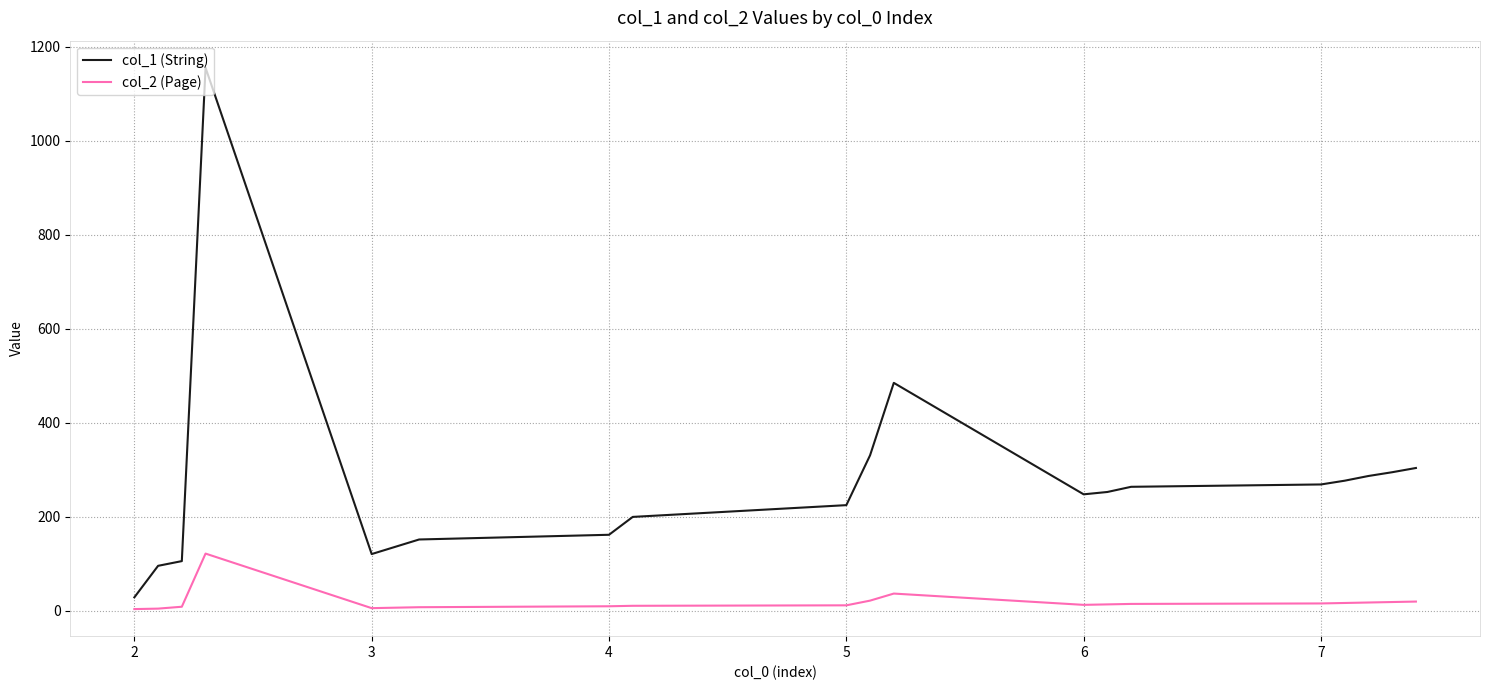

What is the average value of the col_2 (Page) series?

20